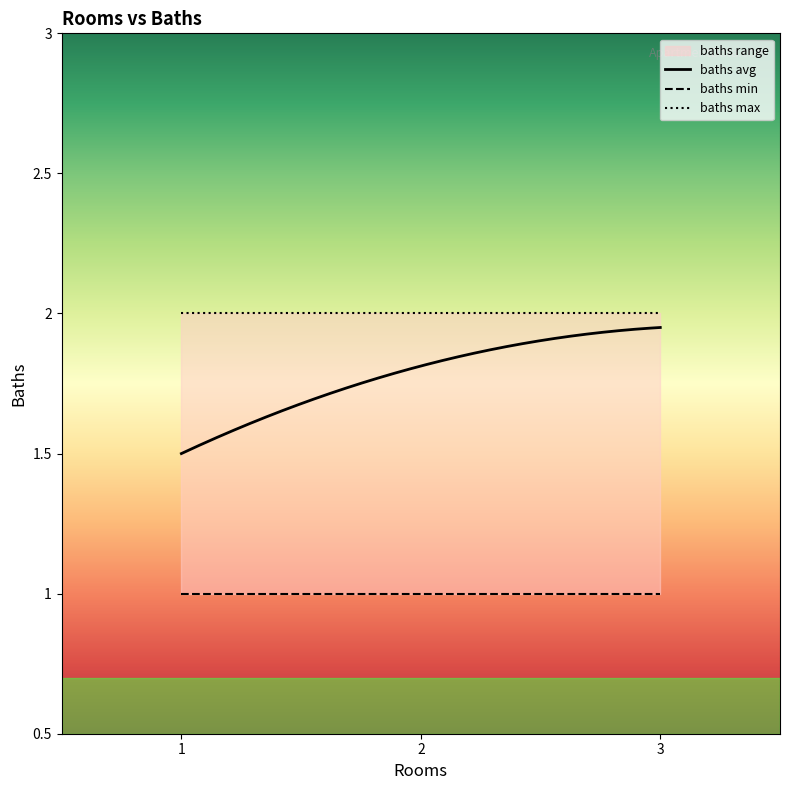

What is the greatest value displayed?

2